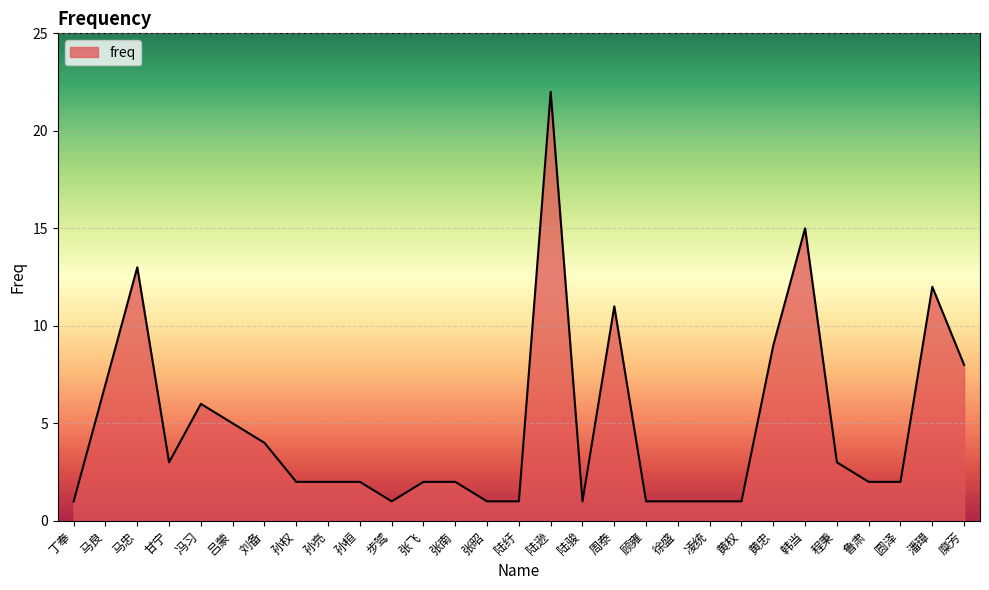

Which has a higher value, 黄忠 or 顾雍?

黄忠